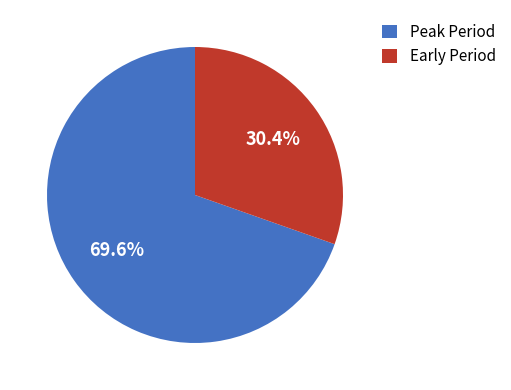

What portion of the pie excludes Early Period?

69.6%